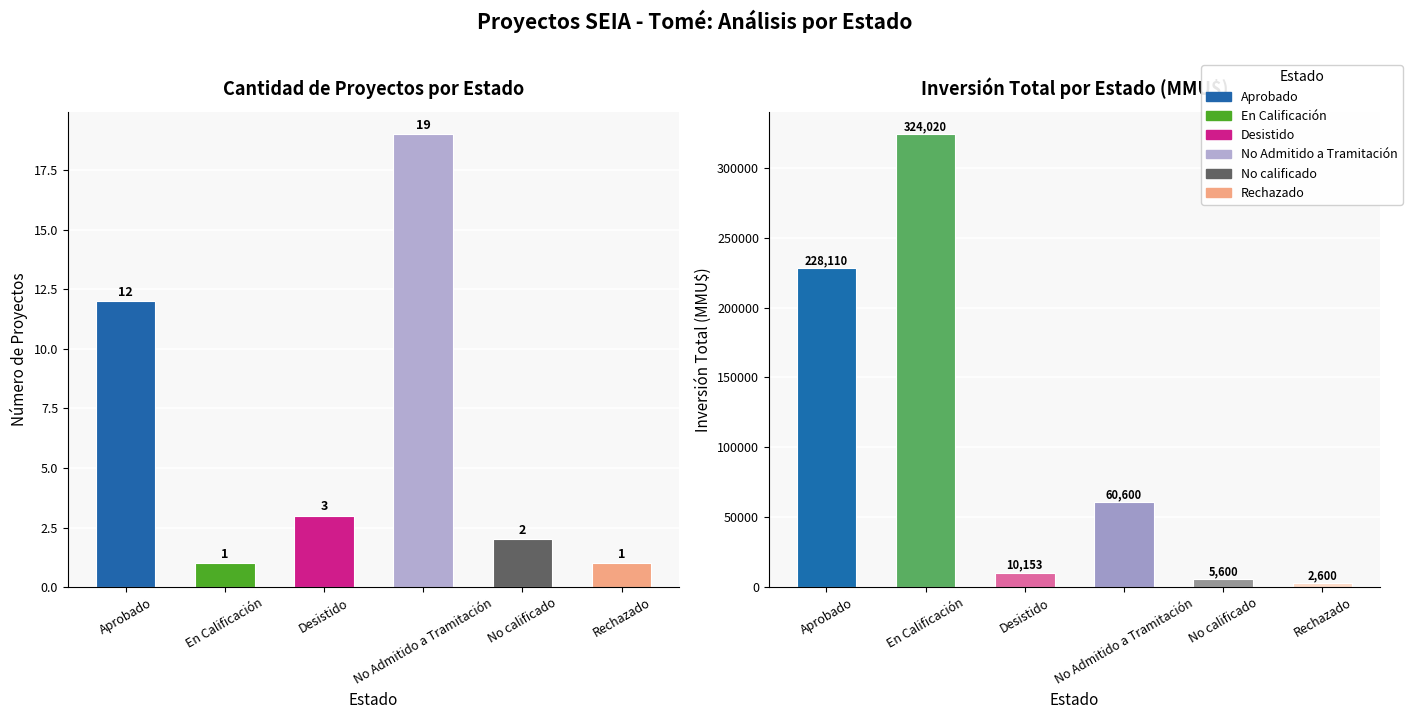

Which has a higher value, 11 or 8?

11